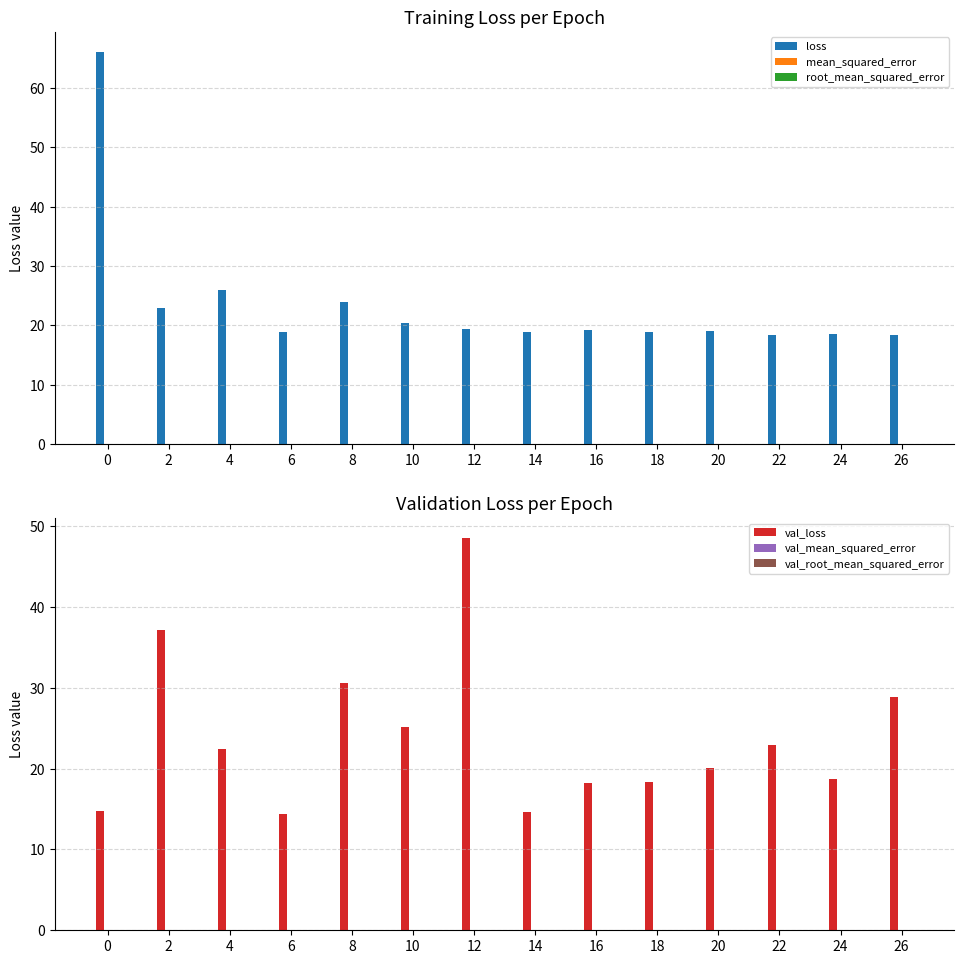

Count the number of categories in the chart.

14